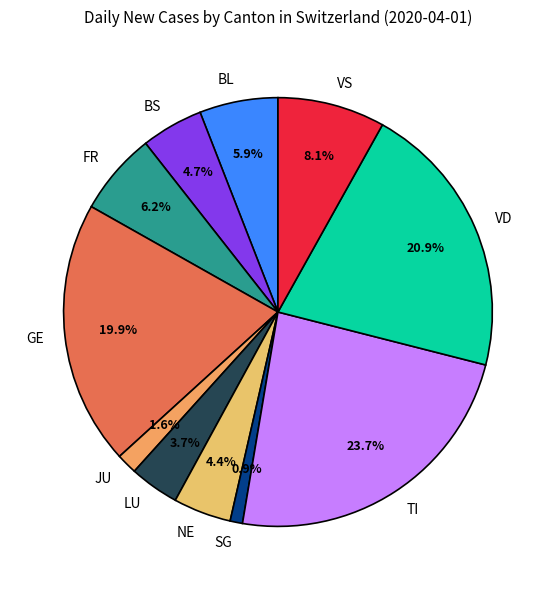

Which category has the smallest portion of the pie?

SG